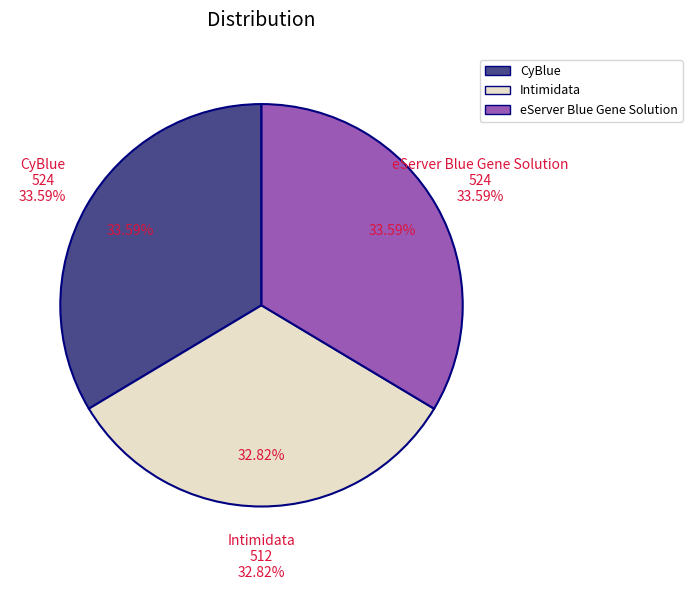

Is it true that Intimidata is 33% of the pie?

True